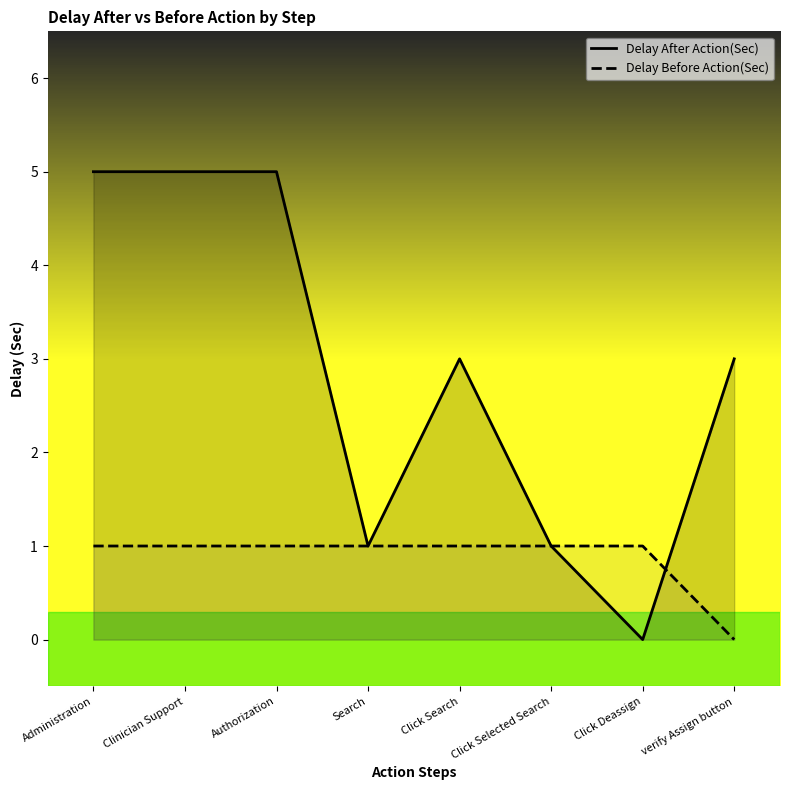

At which category does Delay After Action(Sec) reach its first local peak?

Click Search